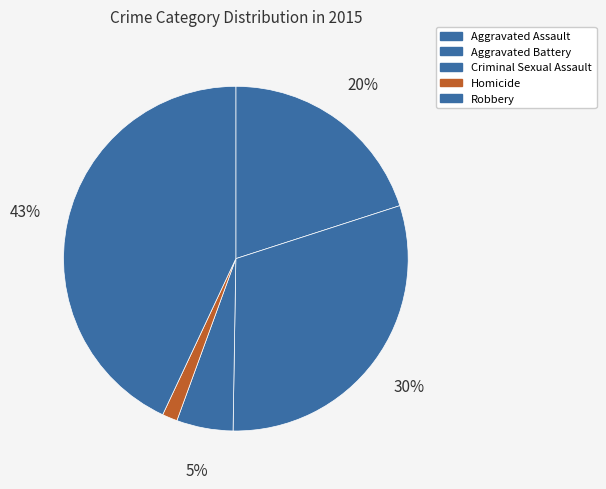

To the nearest percent, what is the average slice percentage?

20%